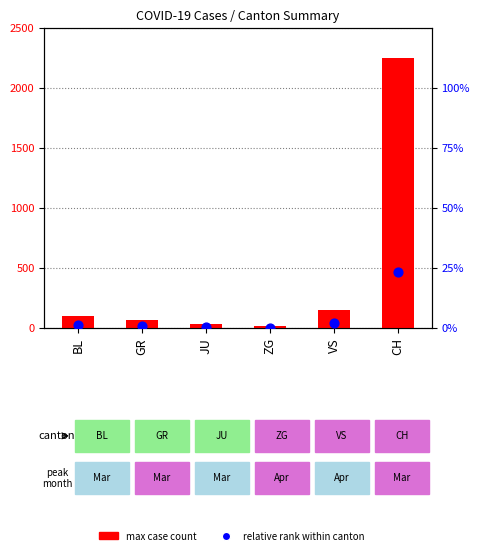

At which category is the sum across all series the highest?

CH